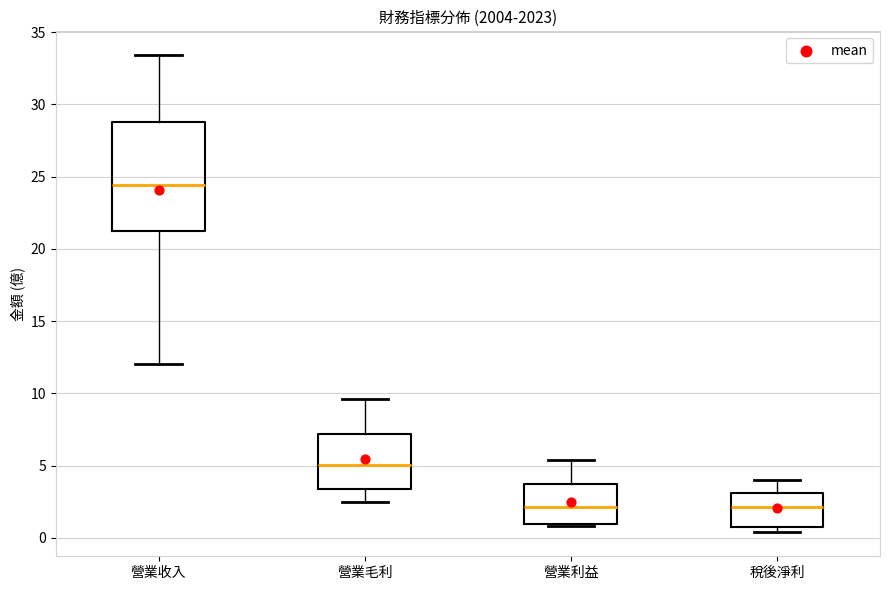

Where does the median line of the box for 稅後淨利 sit on the y-axis? The values are not printed on the chart, so give them approximately, as read against the axis.

2.0